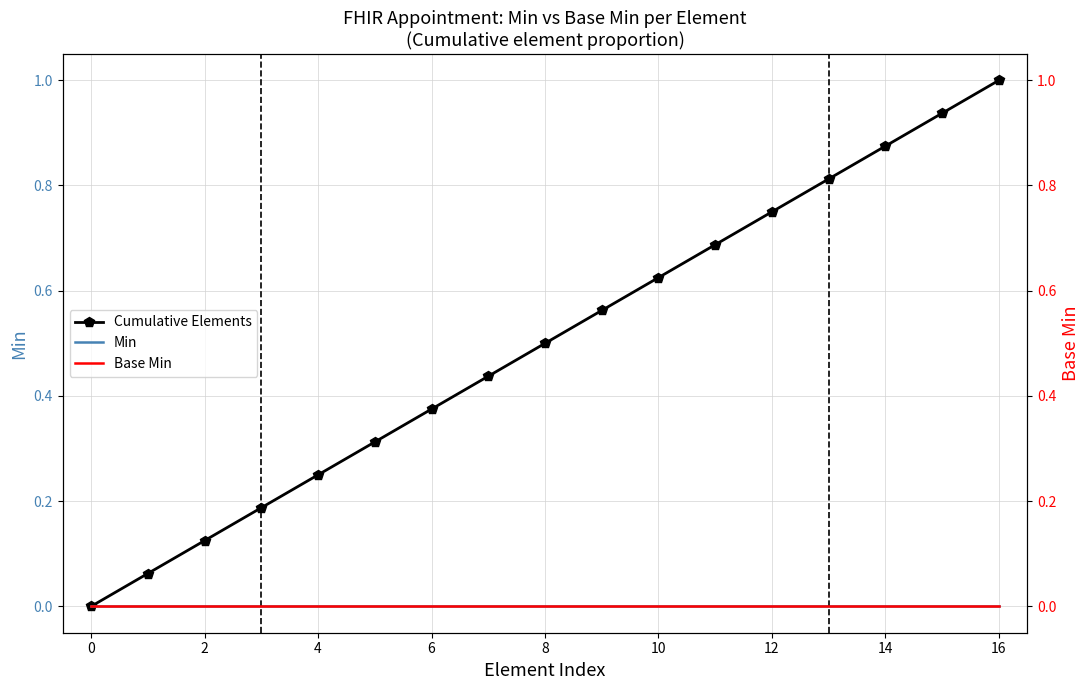

Reading left to right, extract all data points from this chart.

Cumulative Elements: 0.0	0.1	0.1	0.2	0.2	0.3	0.4	0.4	0.5	0.6	0.6	0.7	0.8	0.8	0.9	0.9	1.0
Min: 0.0	0.0	0.0	0.0	0.0	0.0	0.0	0.0	0.0	0.0	0.0	0.0	0.0	0.0	0.0	0.0	0.0
Base Min: 0.0	0.0	0.0	0.0	0.0	0.0	0.0	0.0	0.0	0.0	0.0	0.0	0.0	0.0	0.0	0.0	0.0